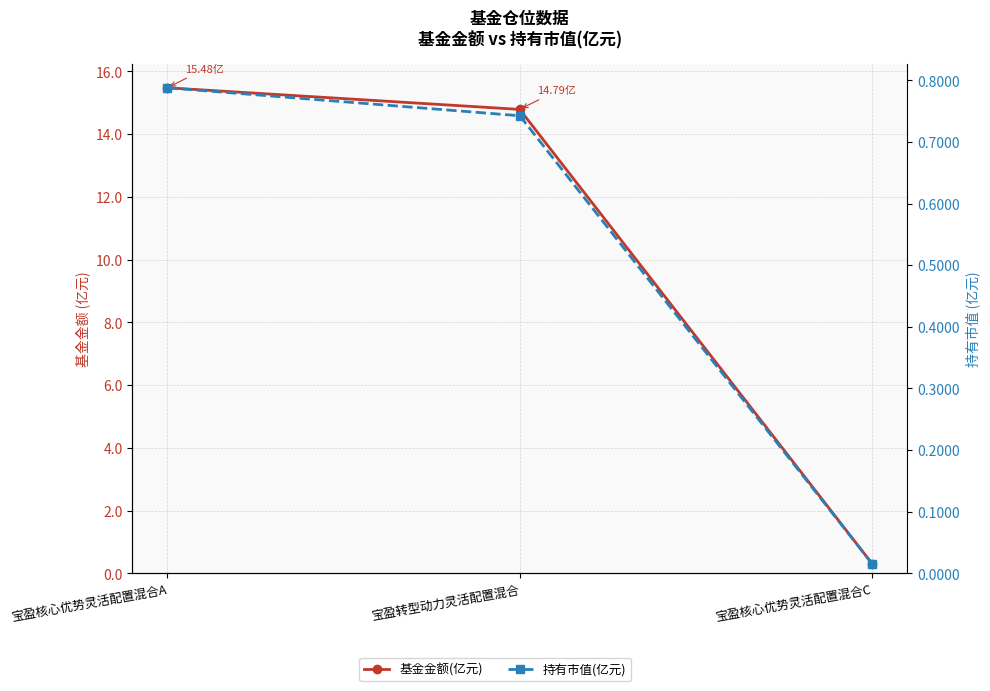

What is the label of the 2nd point from the left?

宝盈转型动力灵活配置混合